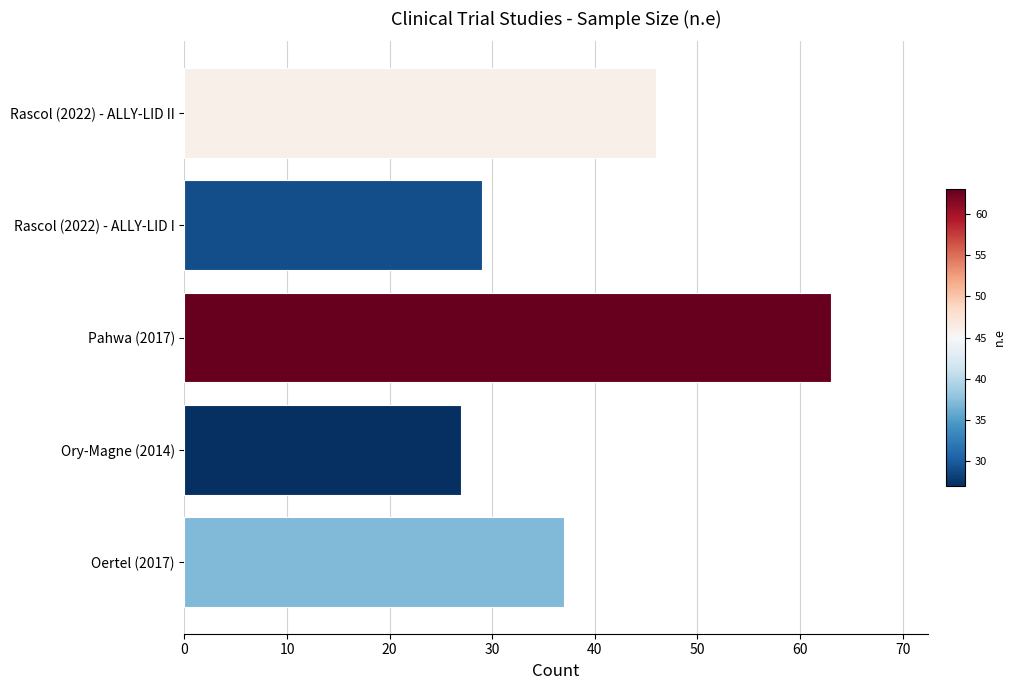

How many distinct data groups are displayed?

1